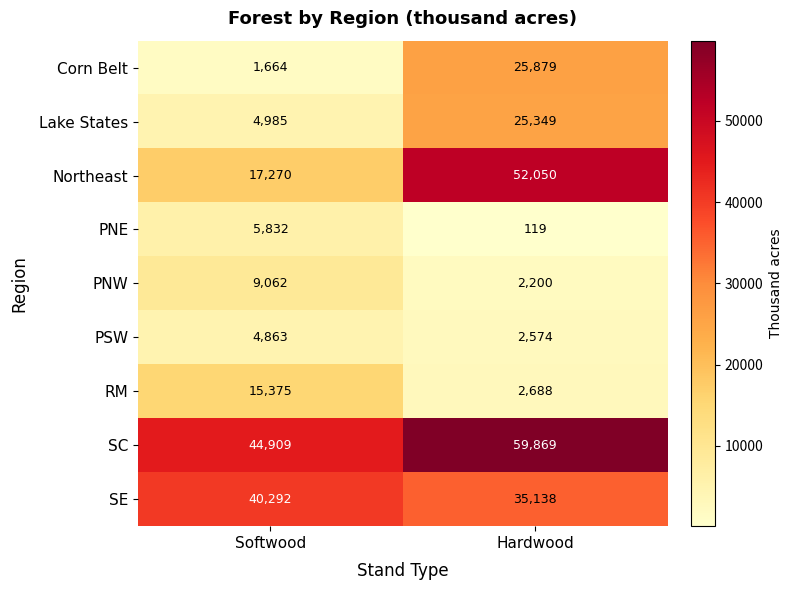

Which category has the highest value across all series?

Hardwood